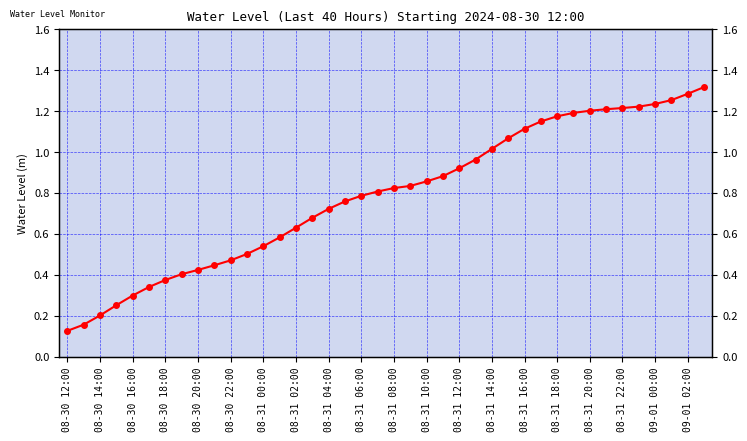

True or false: there are more than 0 points higher than both neighbors.

False